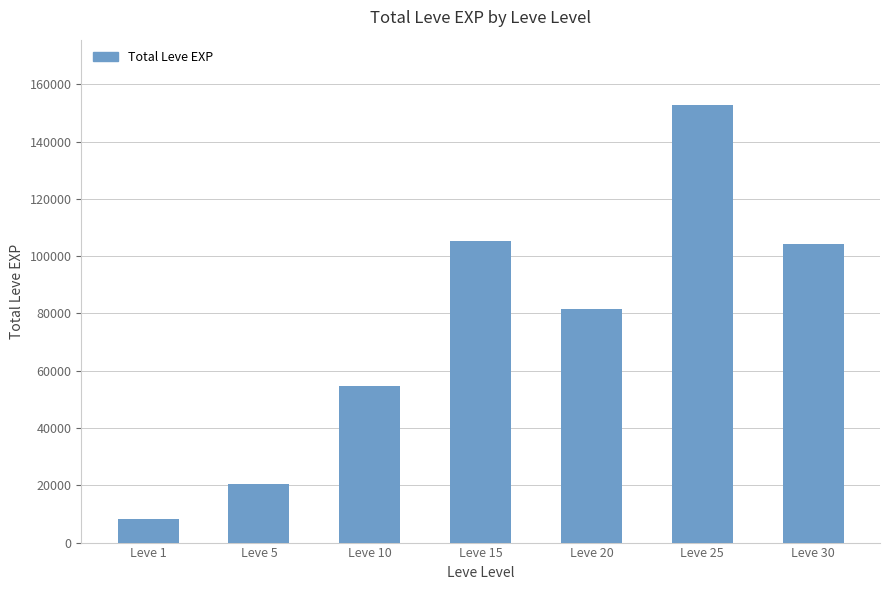

What is the value of the 1st bar from the left?

8280